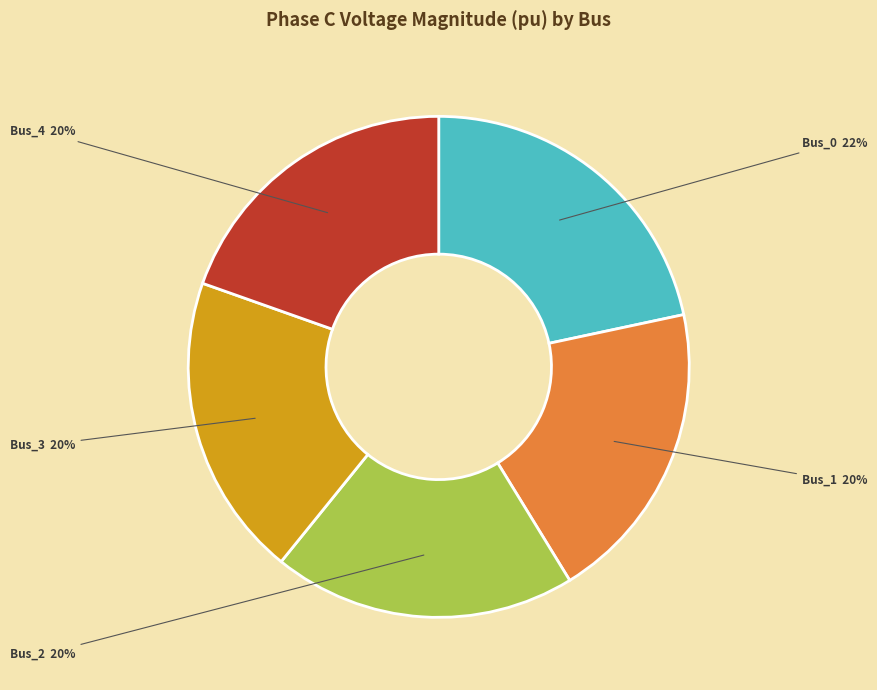

Do Bus_3 and Bus_1 together represent more than half of the pie?

No